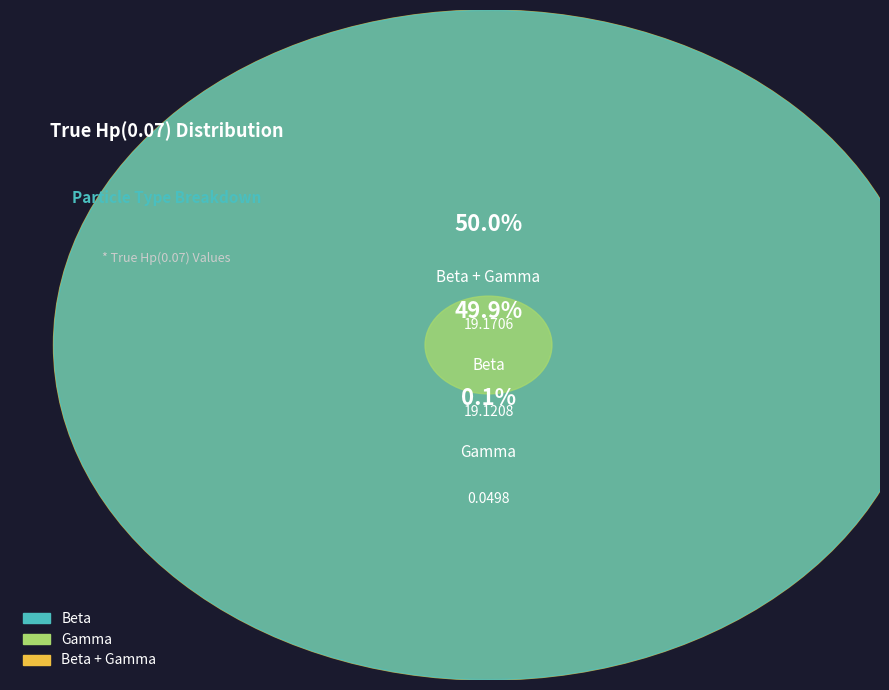

To the nearest percent, what is the difference between the Gamma and Beta + Gamma slice percentages?

50%